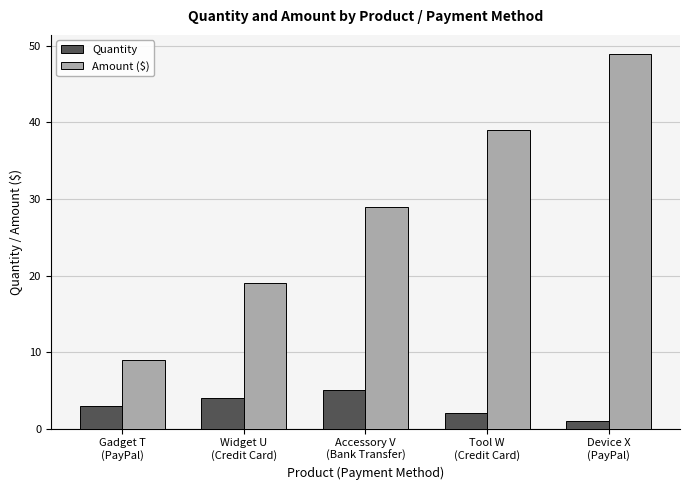

What is the sum of the Quantity values at Accessory V
(Bank Transfer) and Device X
(PayPal)?

6.0